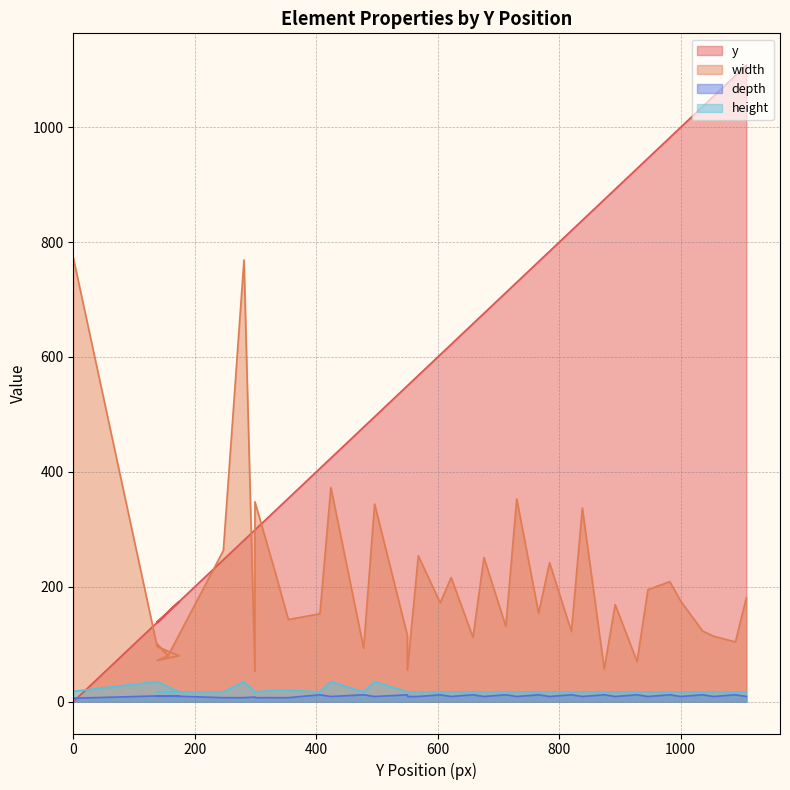

What is the difference between the maximum and minimum values in the depth series?

6